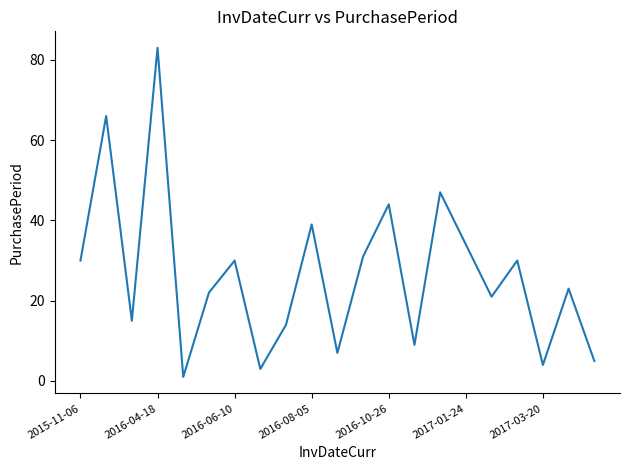

Reading right to left, list all the values displayed in this chart.

5	23	4	30	21	34	47	9	44	31	7	39	14	3	30	22	1	83	15	66	30